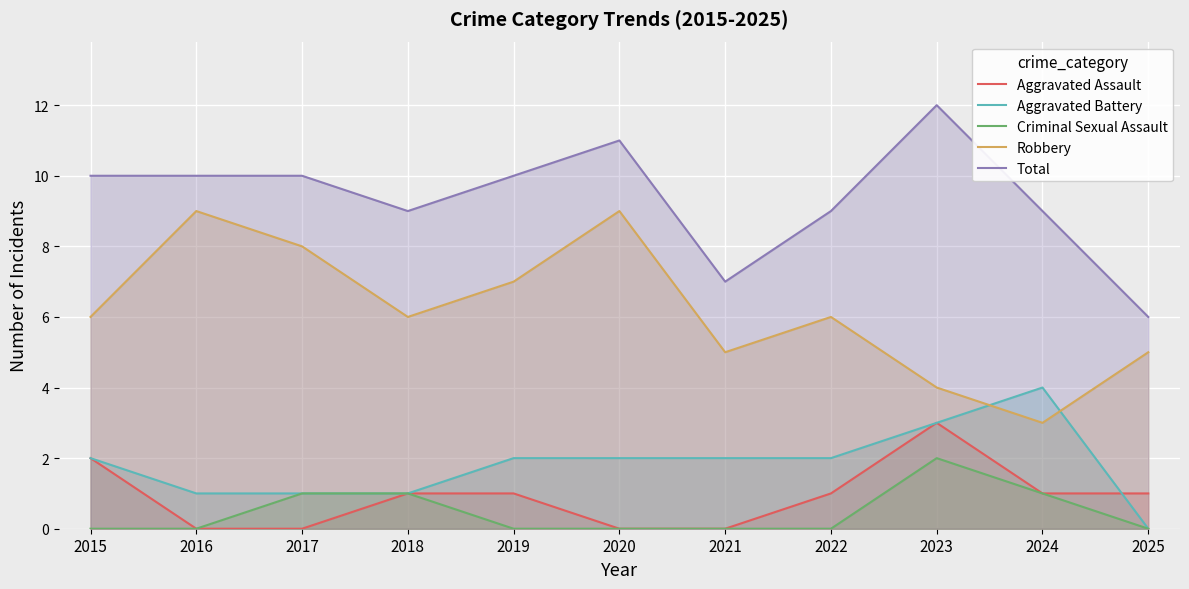

Which category has the highest value in the Total series?

2023